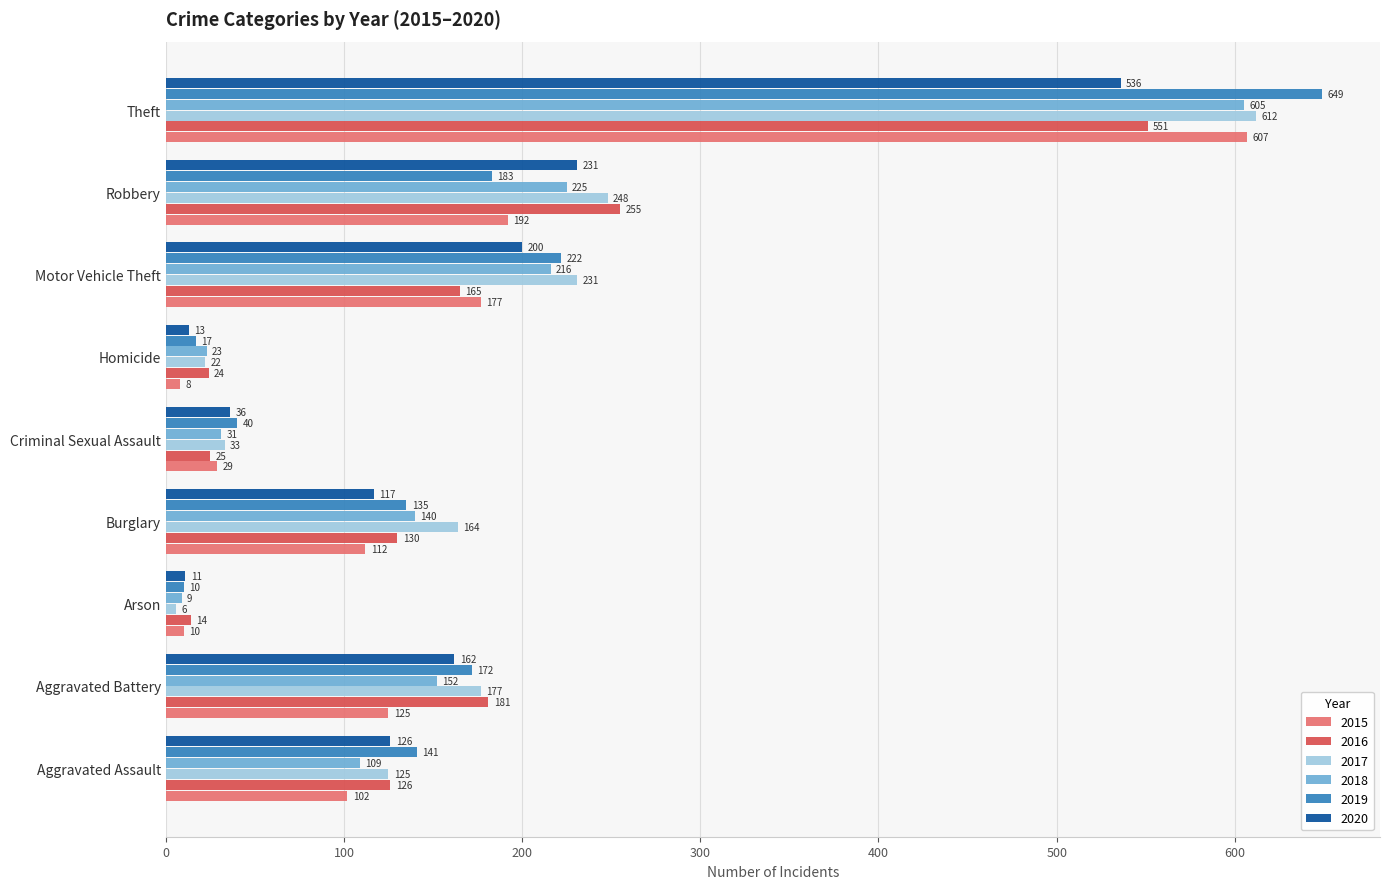

Between Aggravated Battery and Robbery, which series saw the biggest shift?

2016